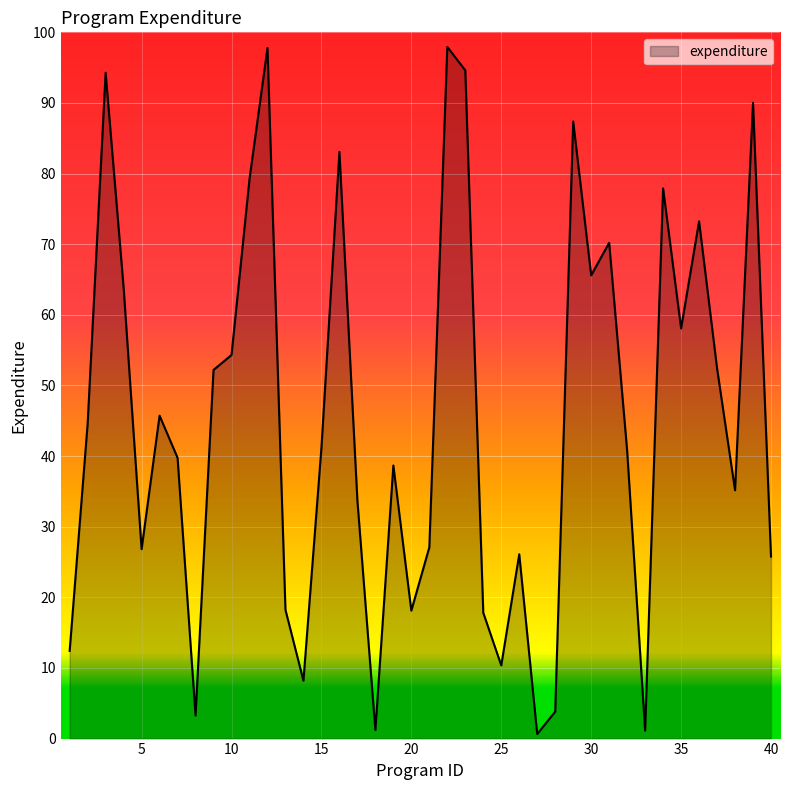

What is the maximum value shown in the chart?

97.9